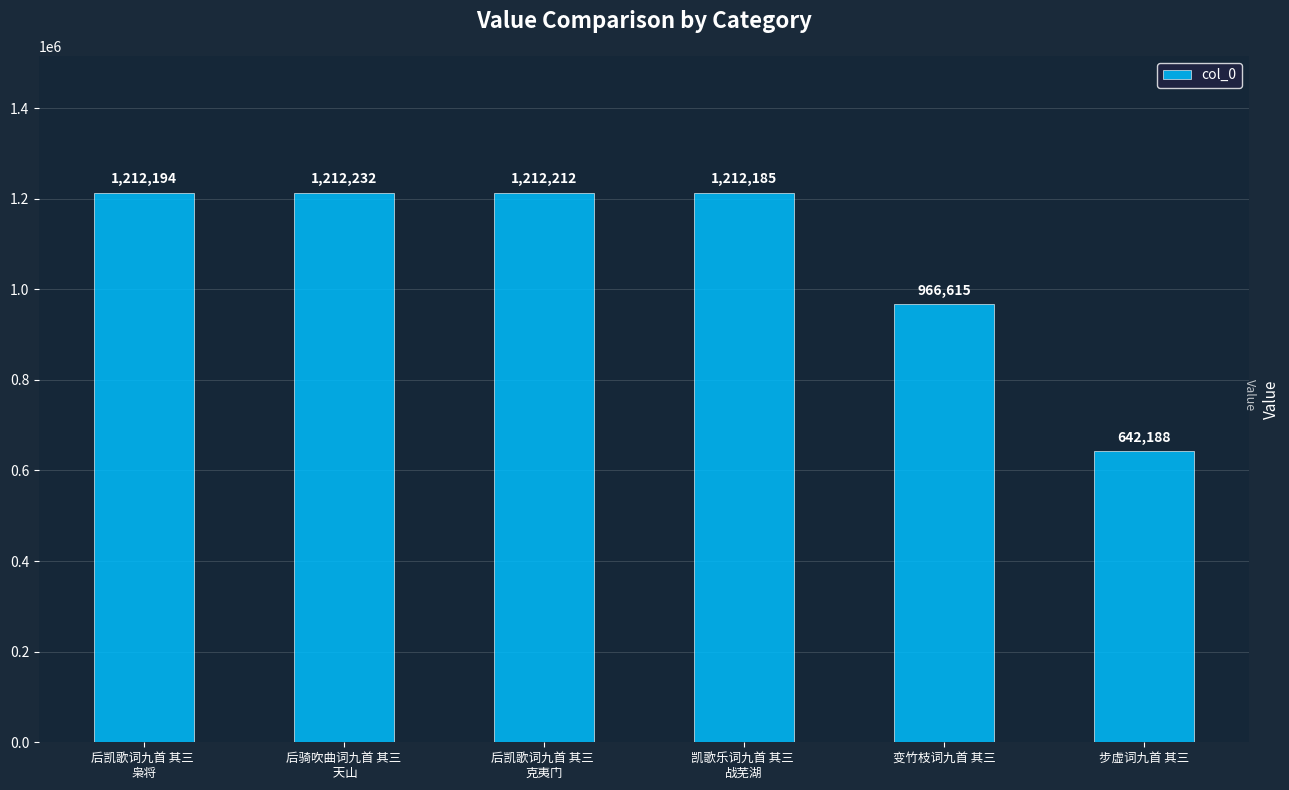

Between 后骑吹曲词九首 其三
 天山 and 变竹枝词九首 其三, which is larger?

后骑吹曲词九首 其三
 天山